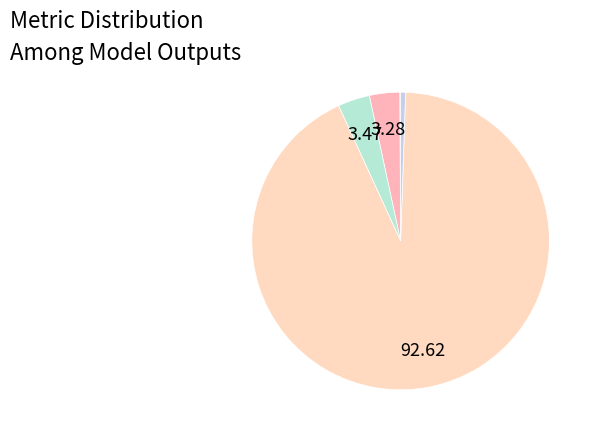

What is the smallest slice in the pie chart?

MSE